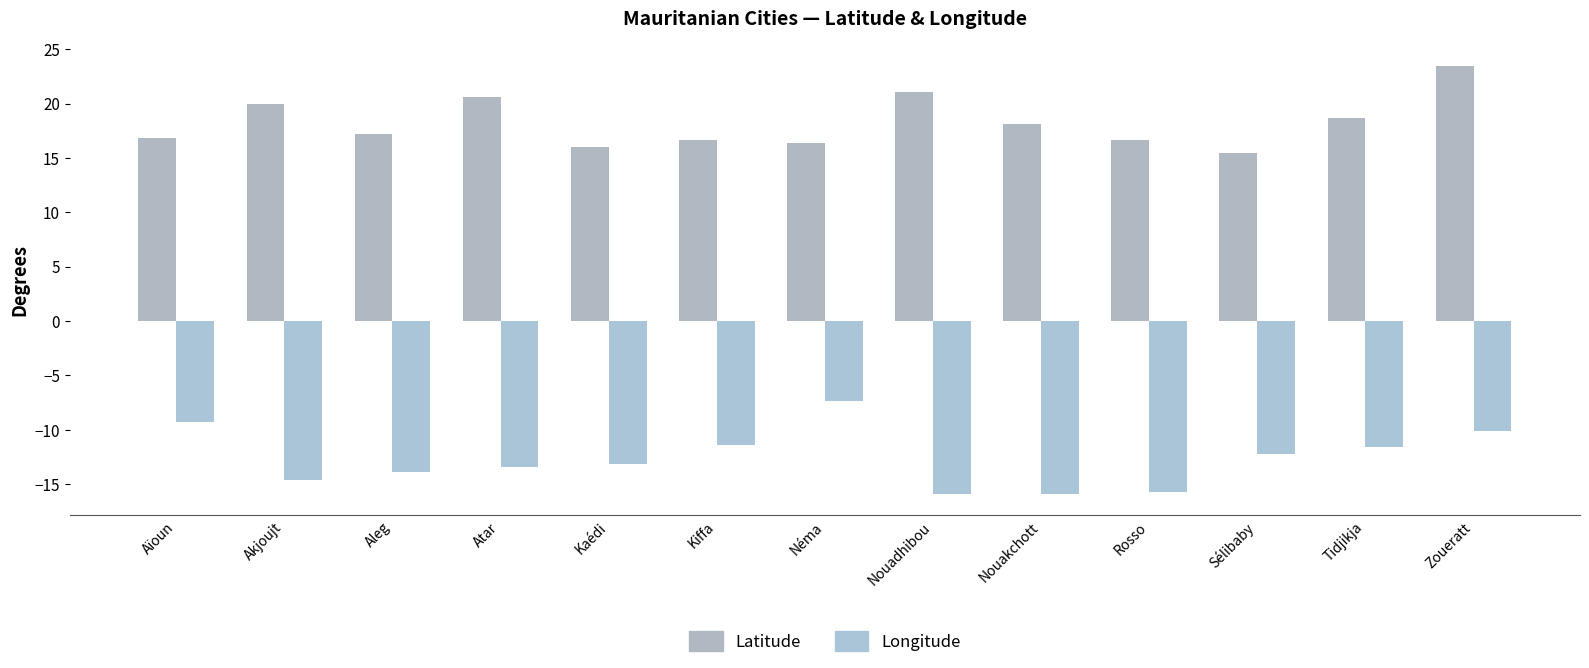

At Zoueratt, list the series in order from smallest to largest.

Longitude, Latitude